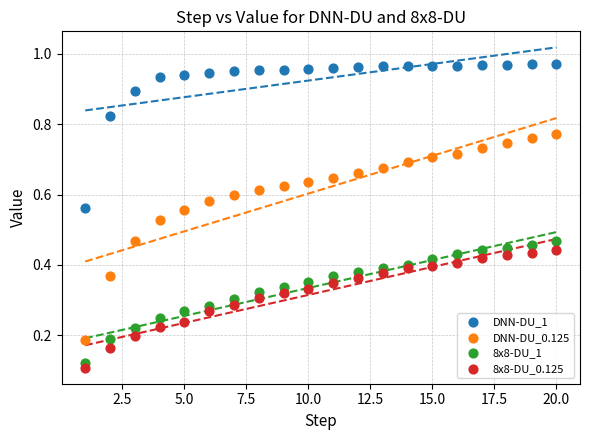

Which series reaches the maximum Y coordinate?

DNN-DU_1